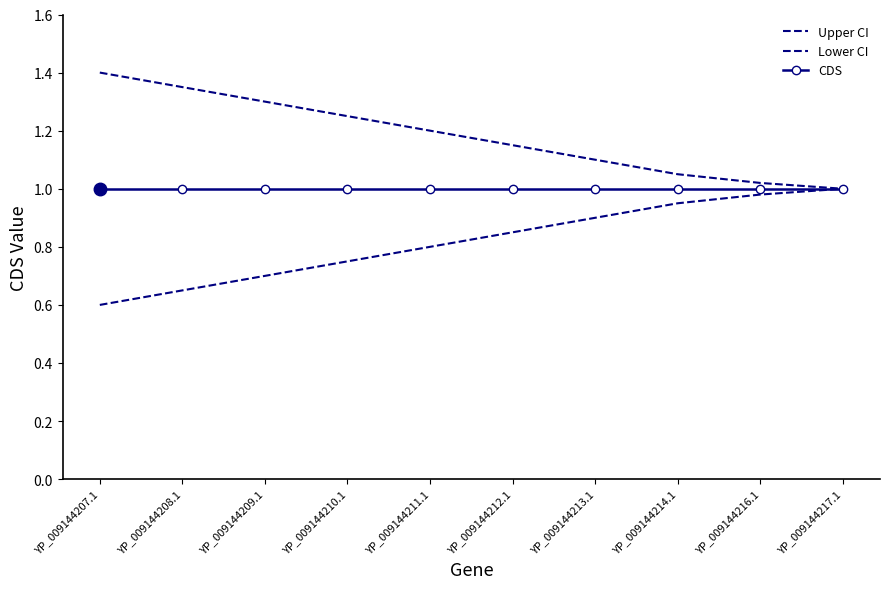

What is the approximate value of Upper CI at YP_009144208.1?

1.4